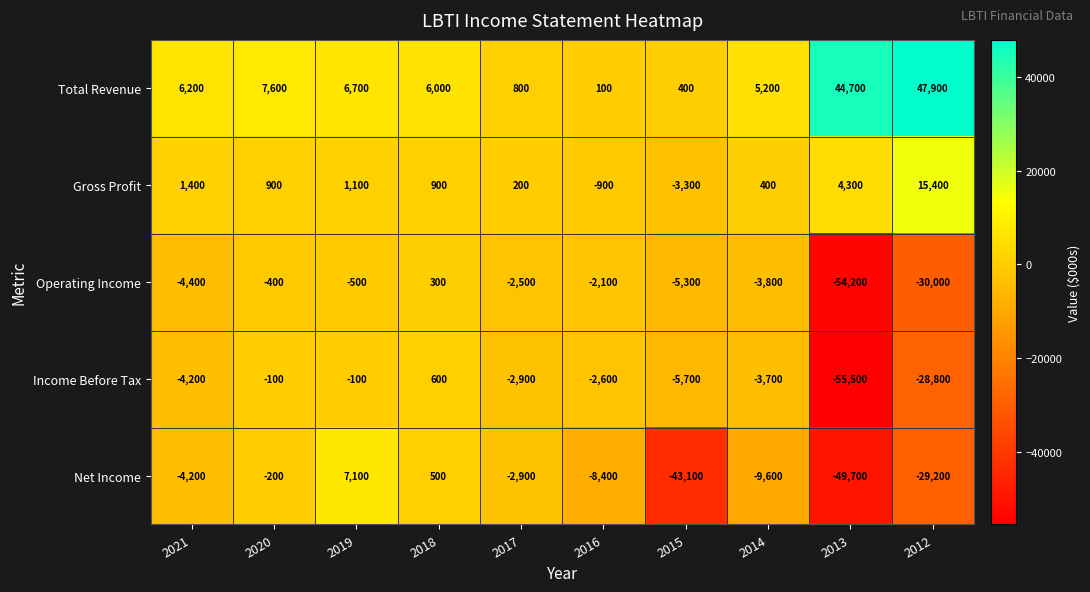

What is the maximum value shown in the chart?

47900